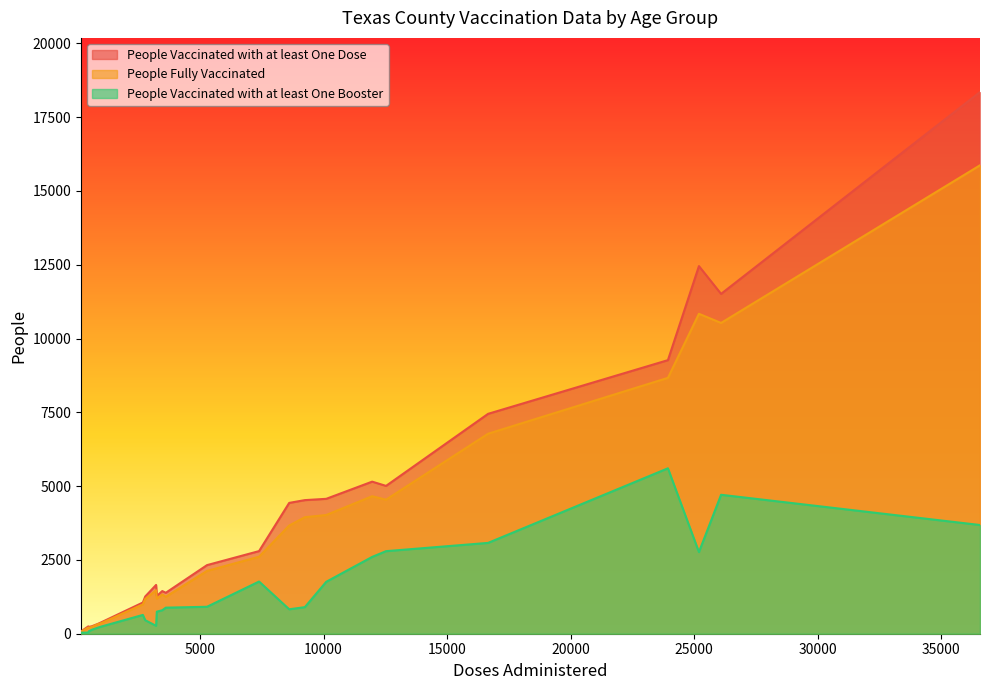

Between 2 and 7, which is larger?

2